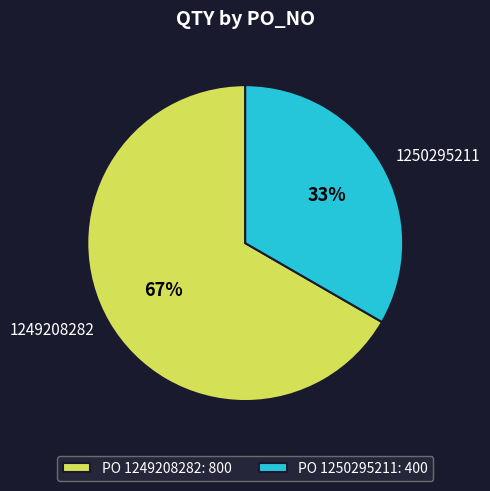

Between 1250295211 and 1249208282, which is larger?

1249208282